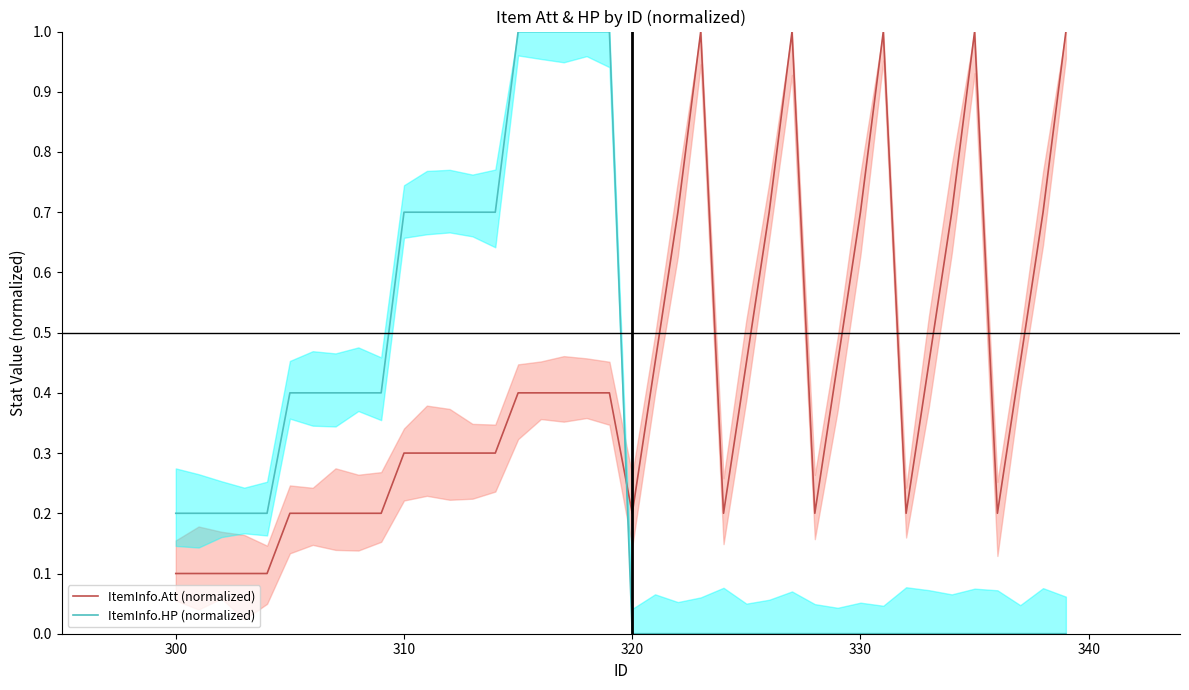

In ItemInfo.Att (normalized), how many points are higher than both neighbors (excluding endpoints)?

4